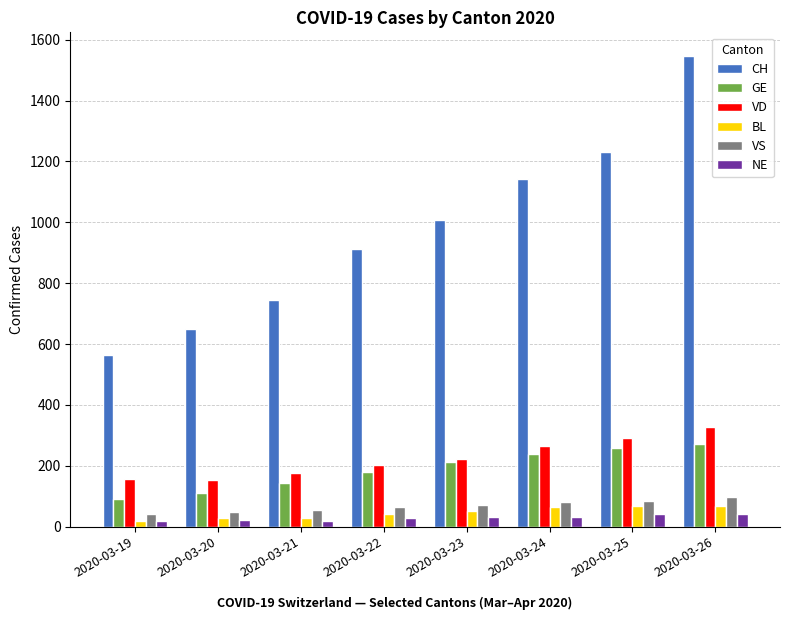

What is the total value across all series at 2020-03-22?

1426